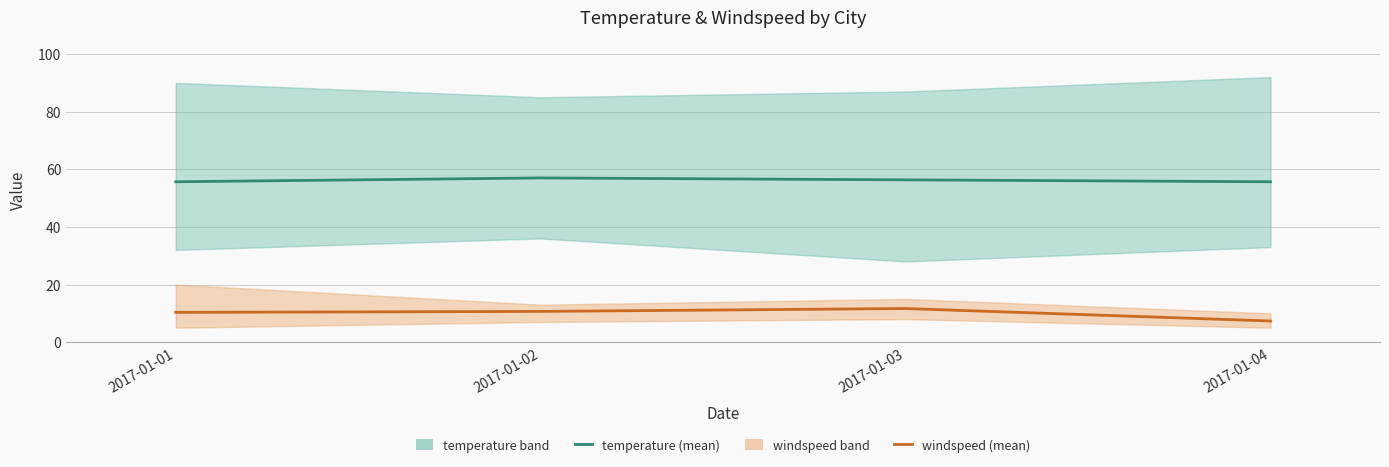

What is the greatest value displayed?

57.0